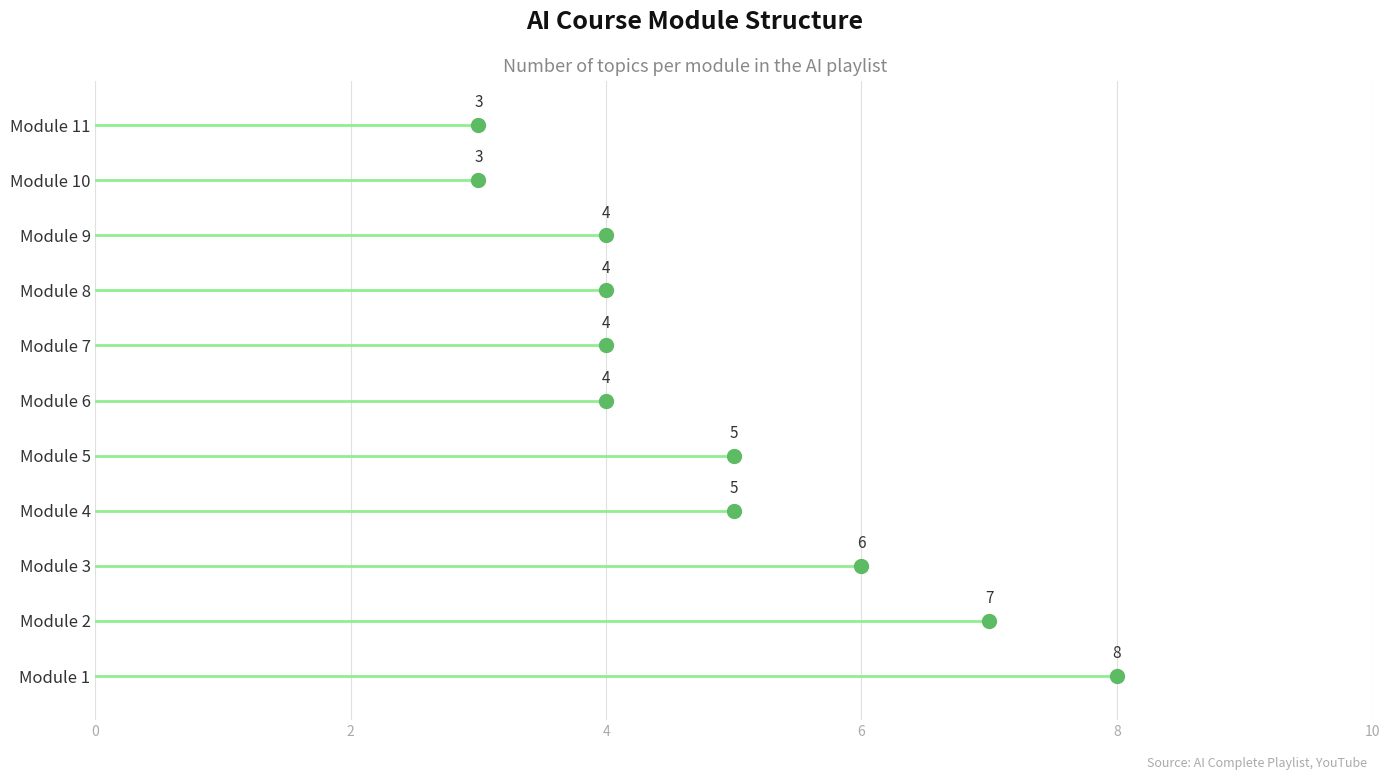

What is the value of the 5th point from the left?

5